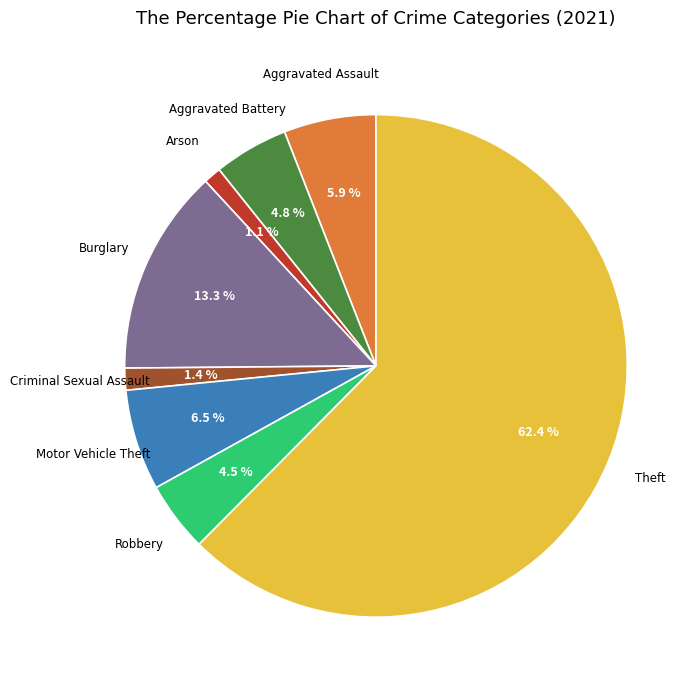

Does any single category account for the majority?

Yes